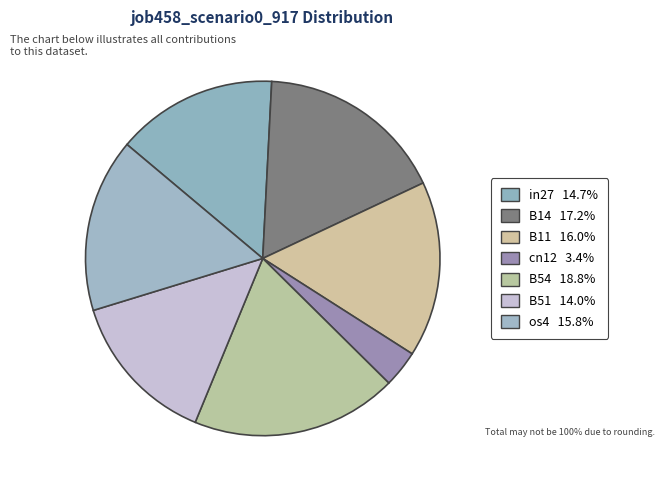

Combined, do B11 and in27 account for over 50%?

No